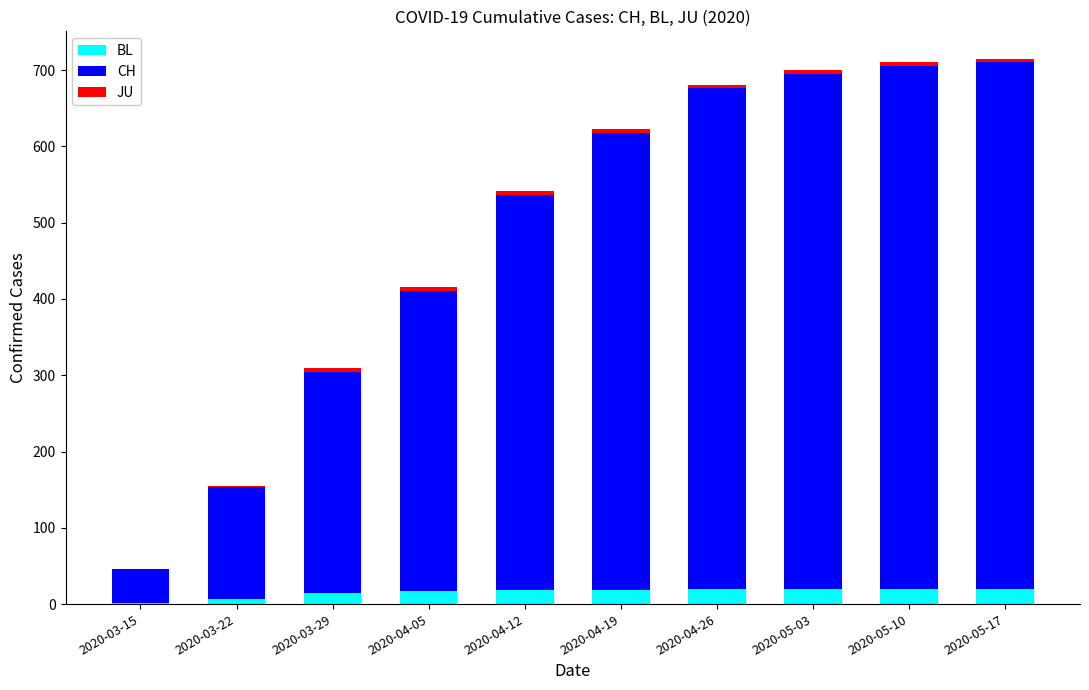

How many data points does each series have?

10